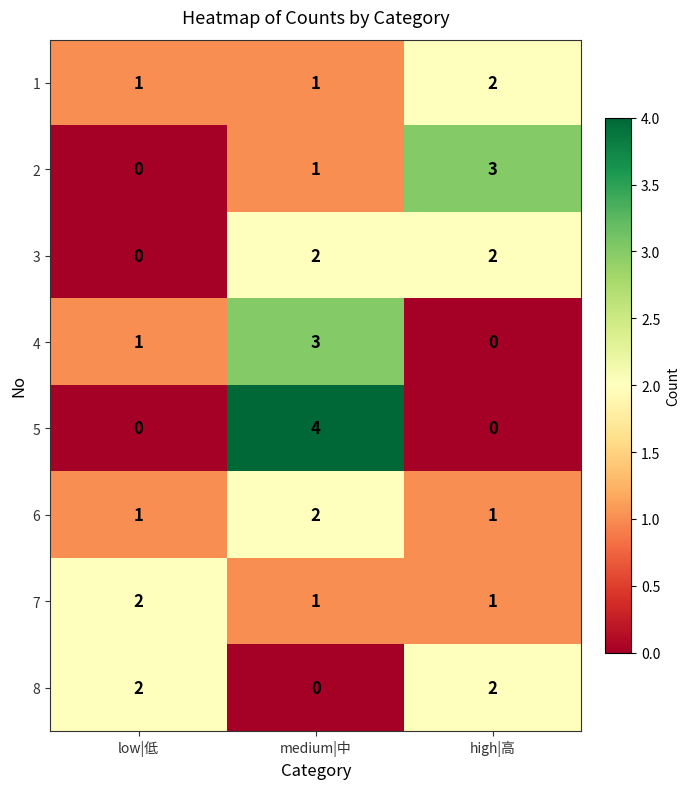

Reading left to right, transcribe all the data shown in this chart.

1: 1	1	2
2: 0	1	3
3: 0	2	2
4: 1	3	0
5: 0	4	0
6: 1	2	1
7: 2	1	1
8: 2	0	2